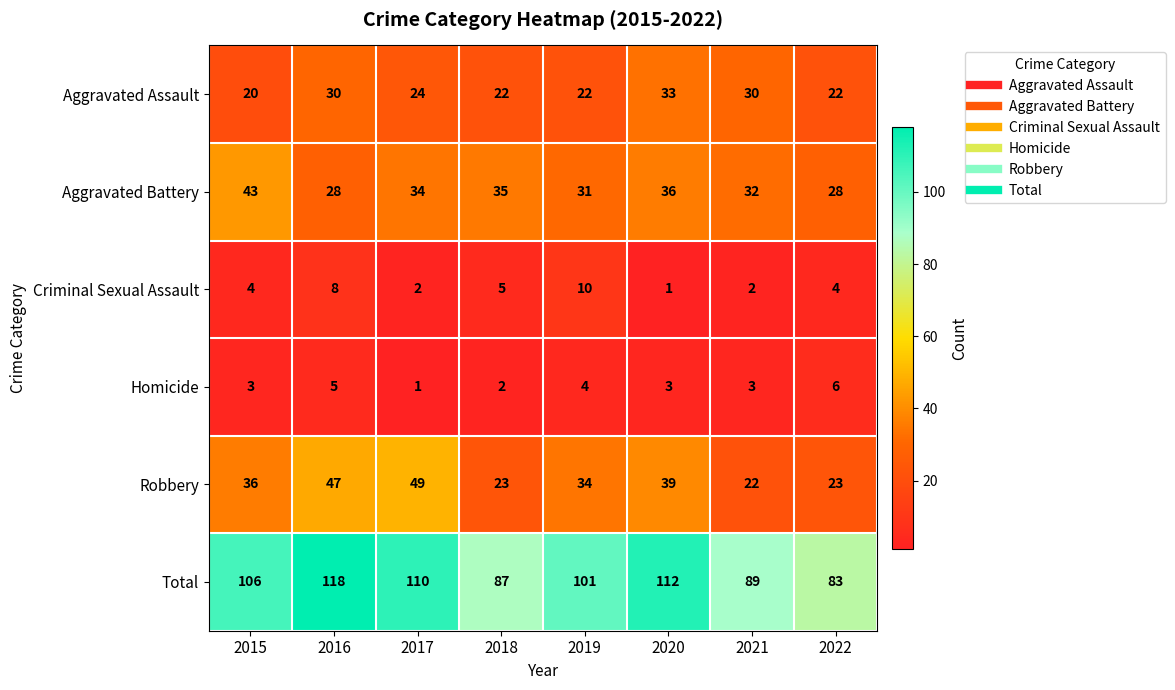

True or false: Total has a value of 118 at 2016.

True